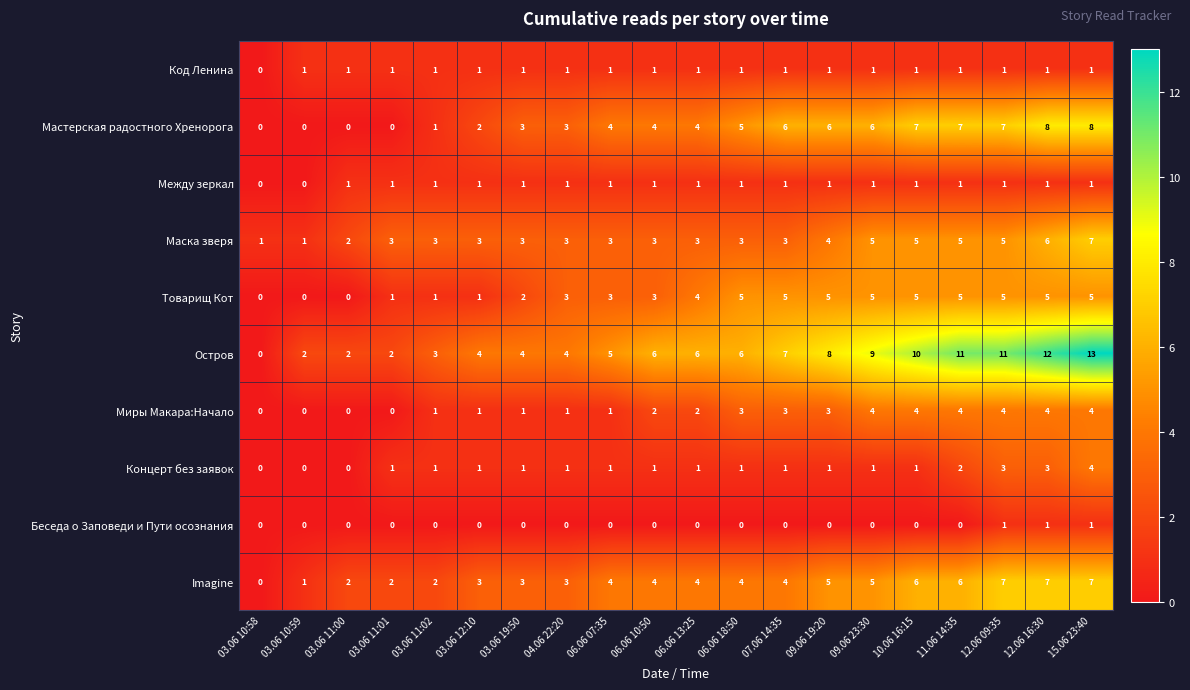

At which category is the sum across all series the highest?

15.06 23:40